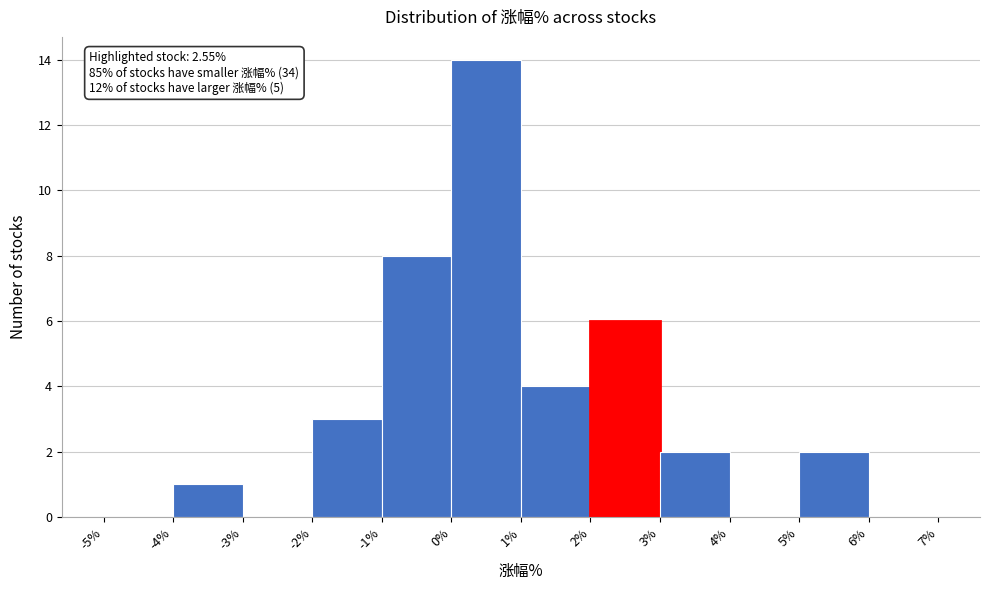

Which range on the x-axis has the tallest bar?

0% to 1%